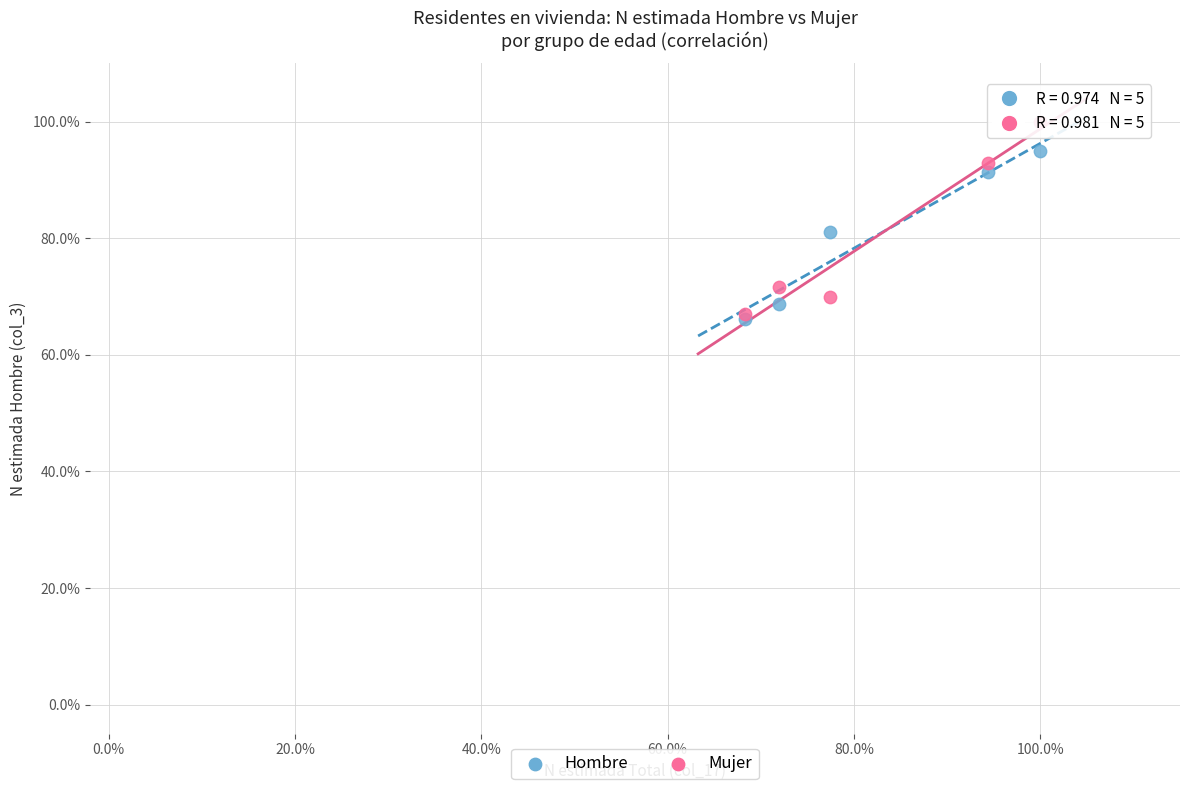

What are all the series names shown in the legend?

Hombre, Mujer